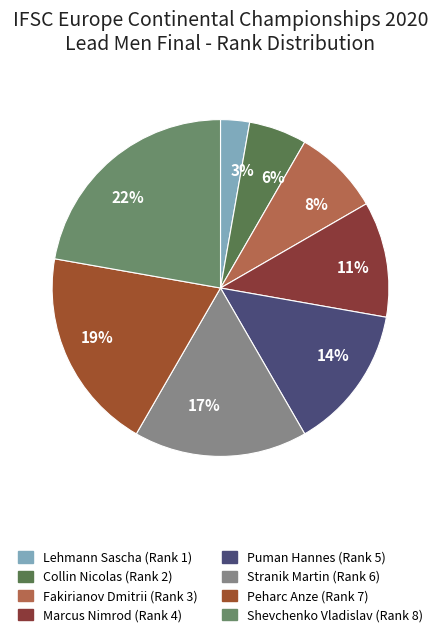

Is there any slice that represents more than half of the pie?

No